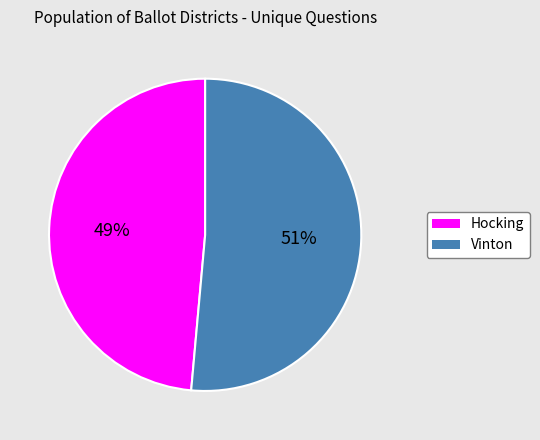

How many slices are in this pie chart?

2